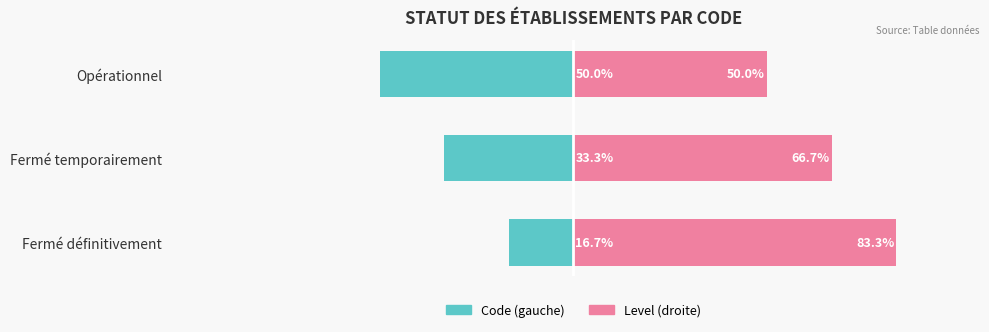

What is the maximum value for Code (gauche)?

-16.7